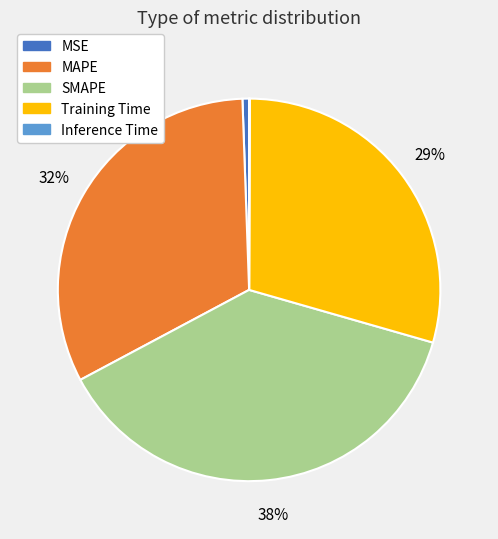

To the nearest percent, what is the average slice percentage?

20%